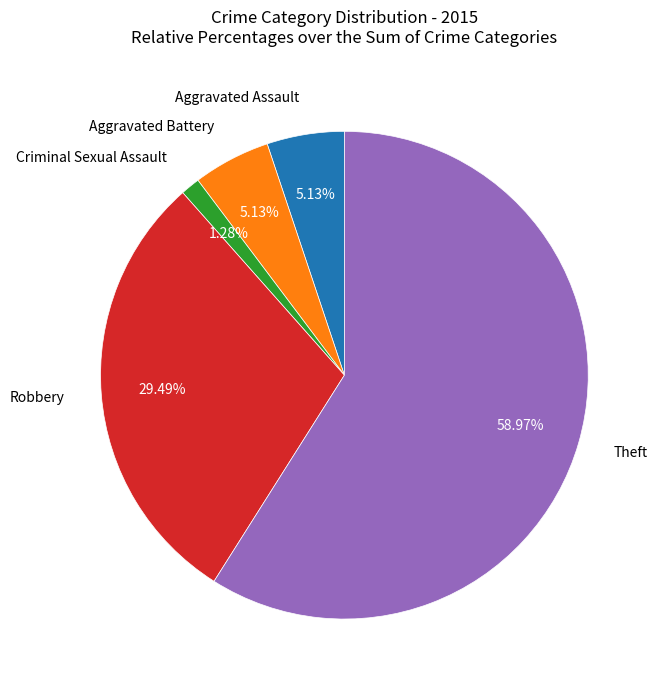

How many slices are in this pie chart?

5